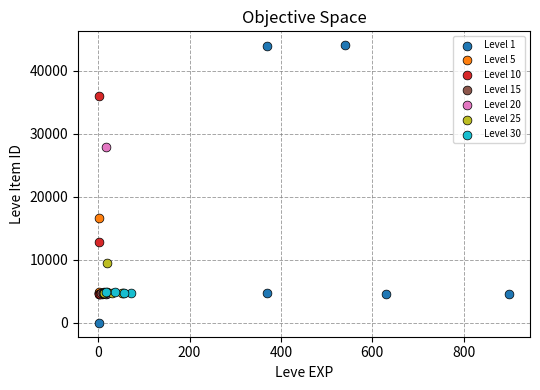

Which series reaches the maximum Y coordinate?

Level 1